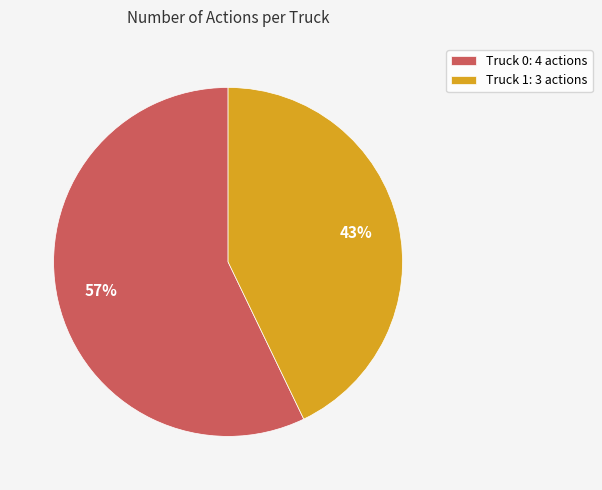

True or false: Truck 1 accounts for 43% of the total.

True